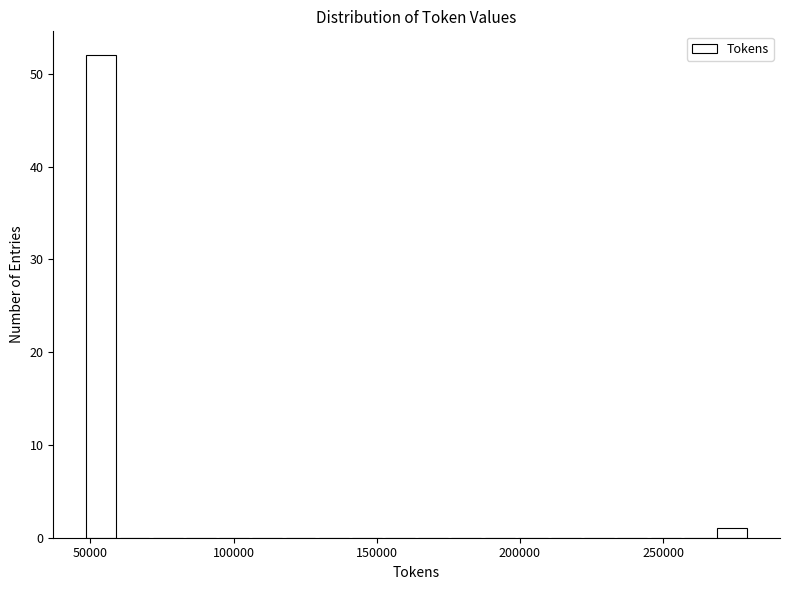

Read against the x-axis, roughly where is the centre of the tallest bar?

55000